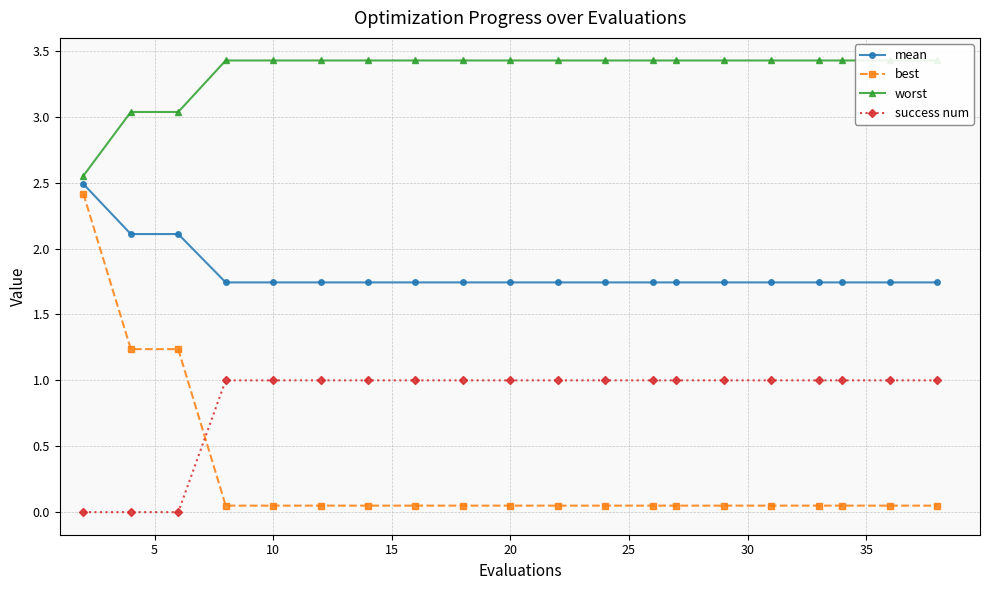

True or false: mean has a value of 2.8 at 10.

False